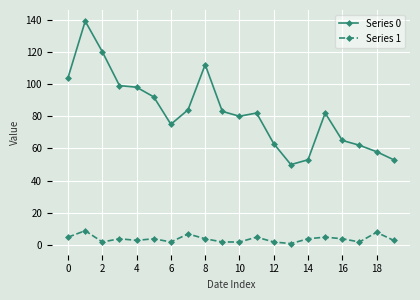

List the series in order of their overall mean, lowest first.

Series 1, Series 0